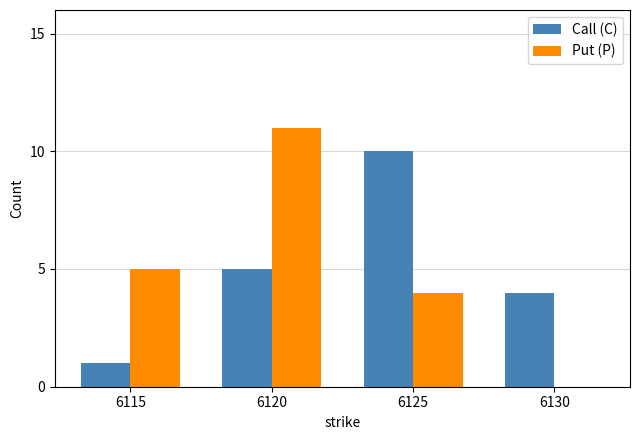

Which series has the widest spread of values?

Put (P)